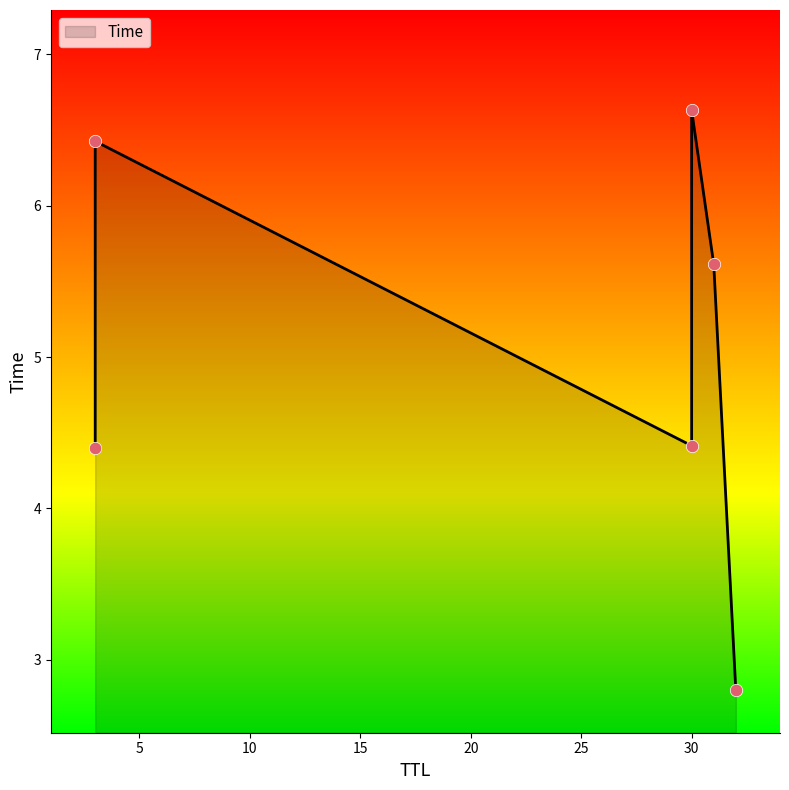

What is the change in value from 31 to 30?

+1.0